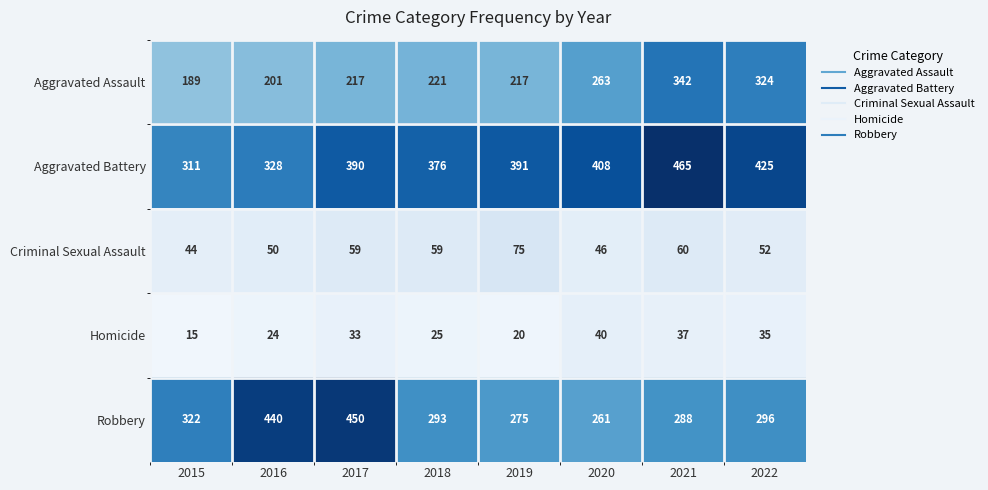

What is the smallest value displayed?

15